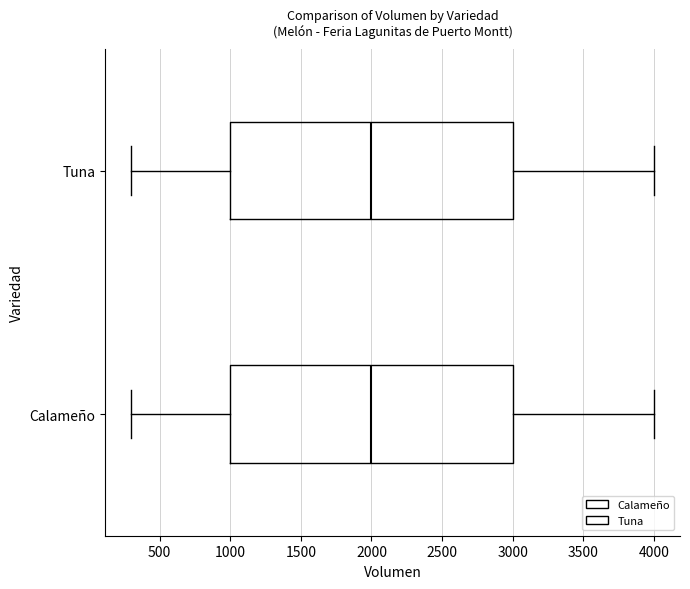

Reading bottom to top, transcribe this box plot: for each box, give where its median line is, the range the box spans, and where its two whiskers end, as read against the x-axis. The values are not printed on the chart, so give them approximately, as read against the axis.

Calameño: median 2000, box 1000 to 3000, whiskers 300 to 4000
Tuna: median 2000, box 1000 to 3000, whiskers 300 to 4000